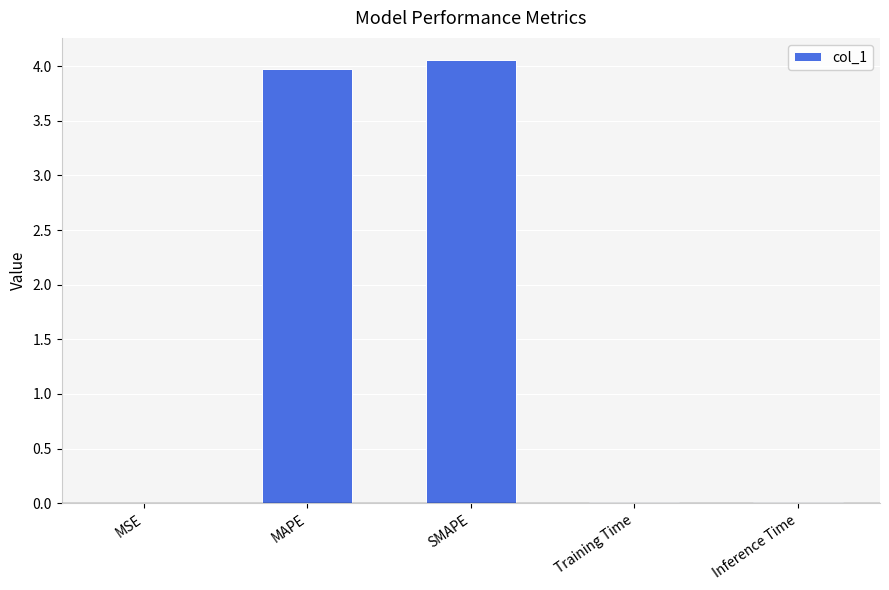

Between MAPE and Training Time, which is larger?

MAPE